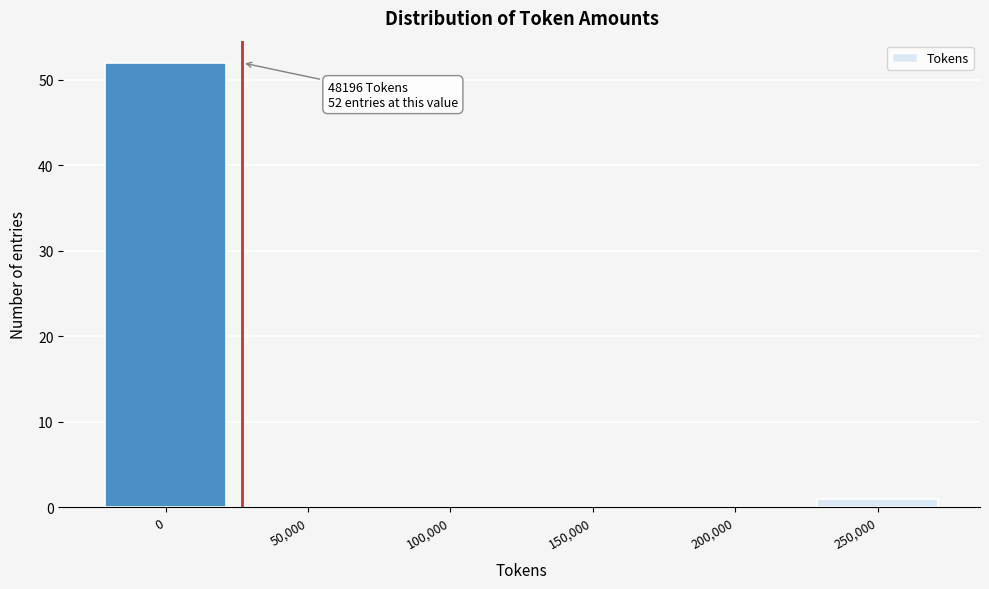

Reading left to right, extract all data points from this chart.

0=52	50,000=0	100,000=0	150,000=0	200,000=0	250,000=1